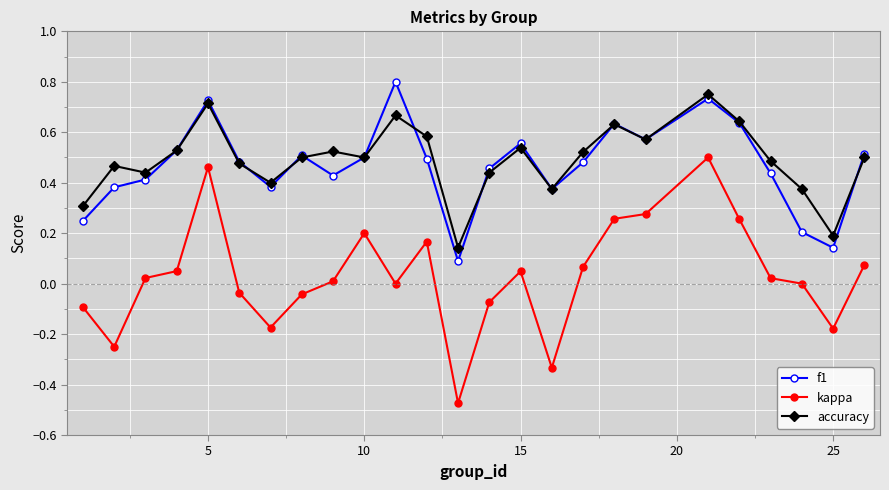

True or false: kappa and f1 intersect in this chart.

False